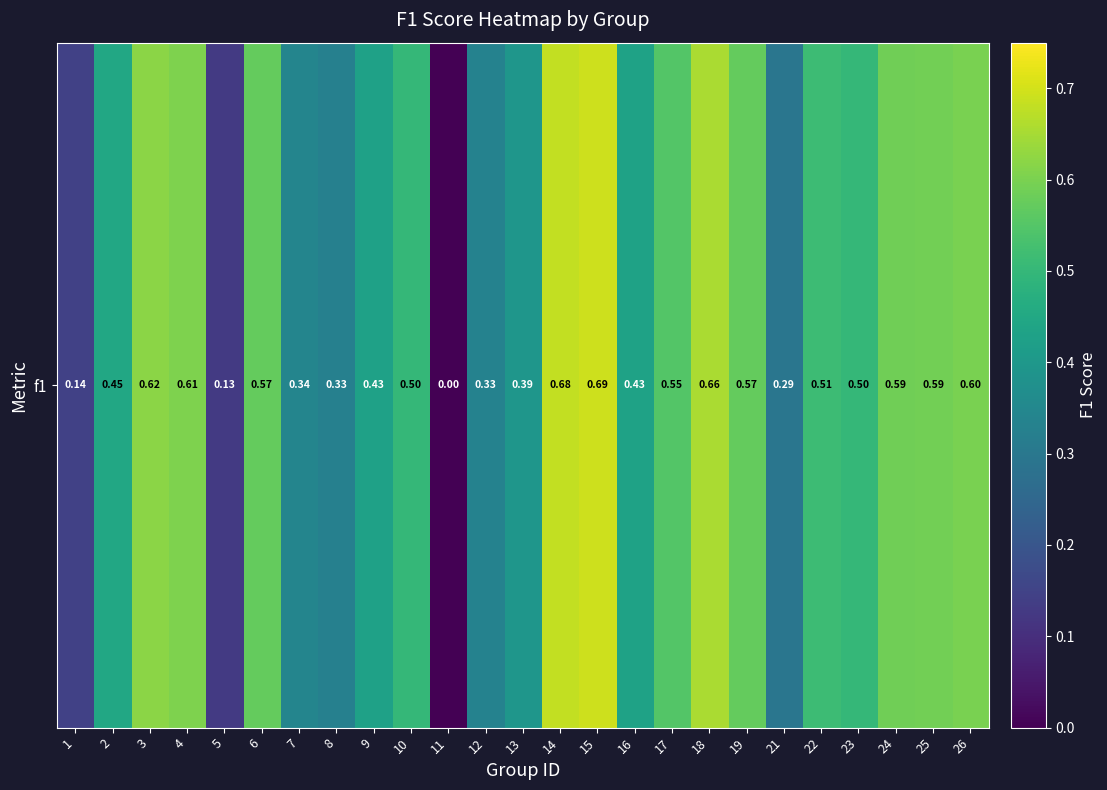

Reading left to right, transcribe all the data shown in this chart.

1=0.1	2=0.5	3=0.6	4=0.6	5=0.1	6=0.6	7=0.3	8=0.3	9=0.4	10=0.5	11=0.0	12=0.3	13=0.4	14=0.7	15=0.7	16=0.4	17=0.5	18=0.7	19=0.6	21=0.3	22=0.5	23=0.5	24=0.6	25=0.6	26=0.6